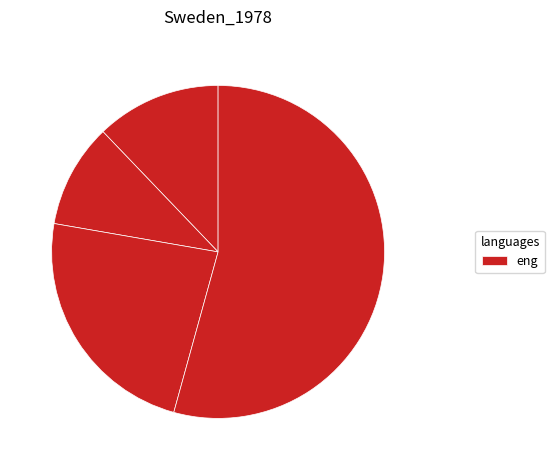

Count the number of slices in the pie.

4